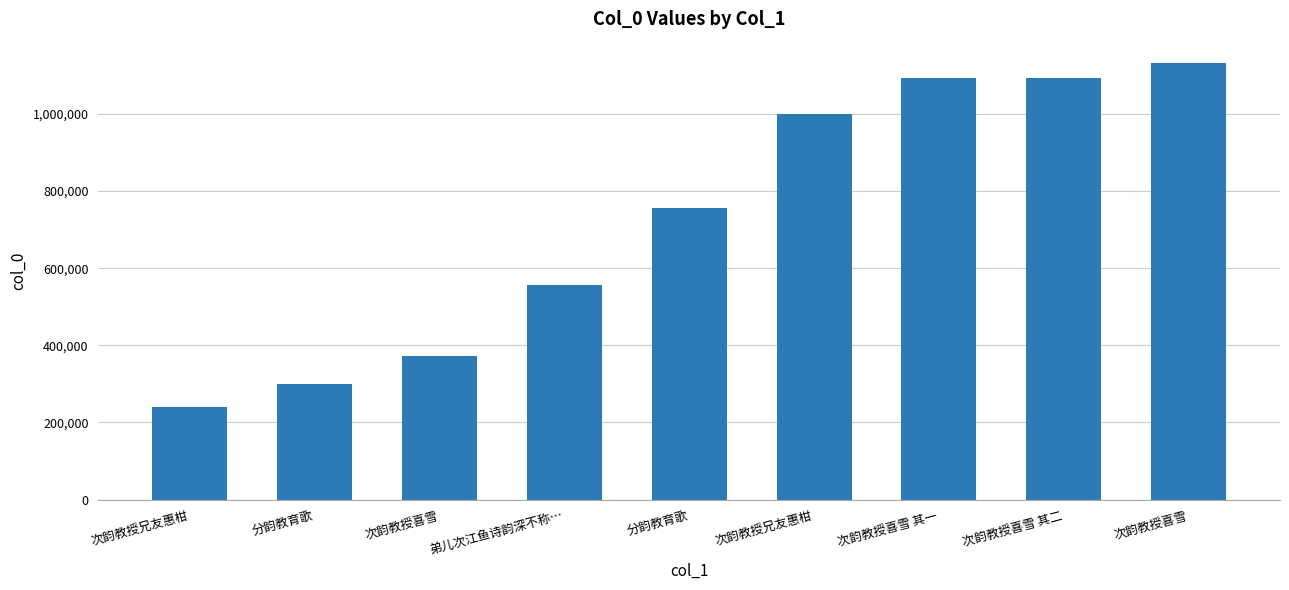

Count the number of categories in the chart.

9